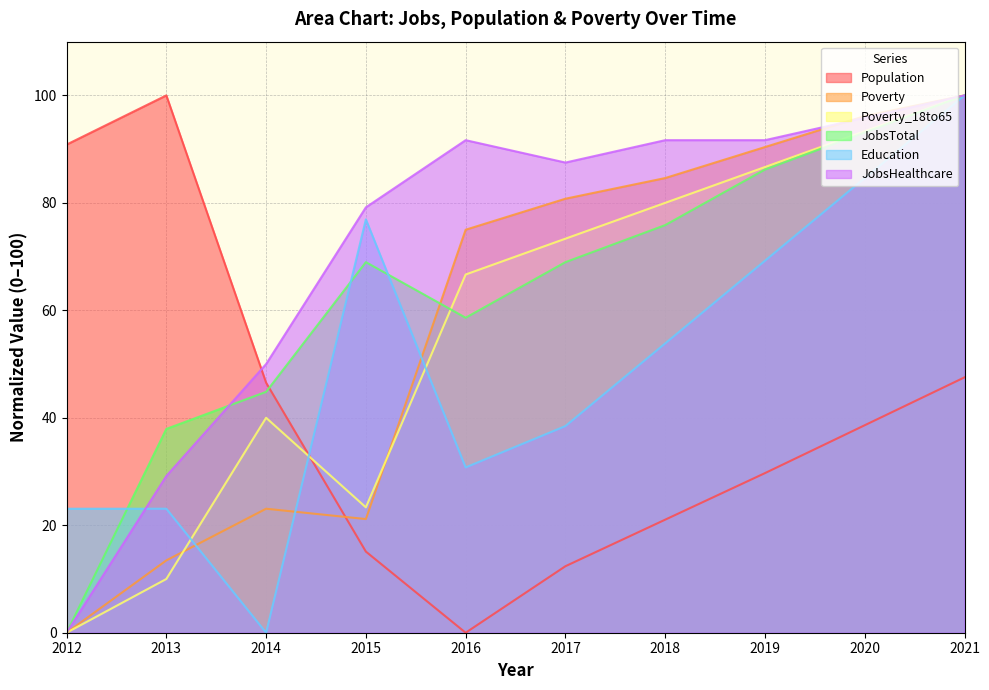

True or false: Poverty_18to65 has a value of 40.0 at 2014.

True